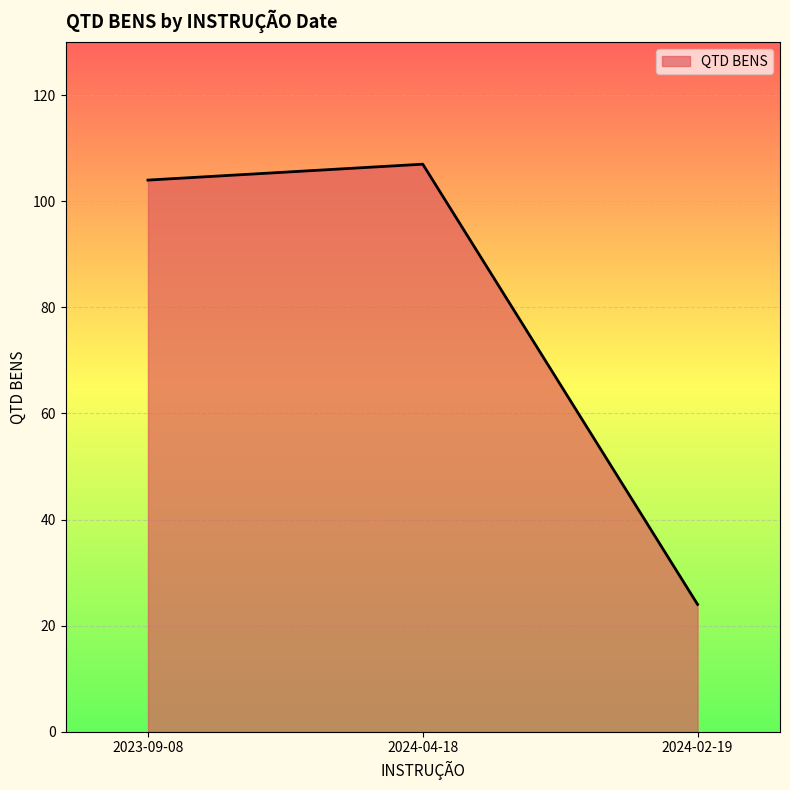

How many lines are shown in the chart?

1